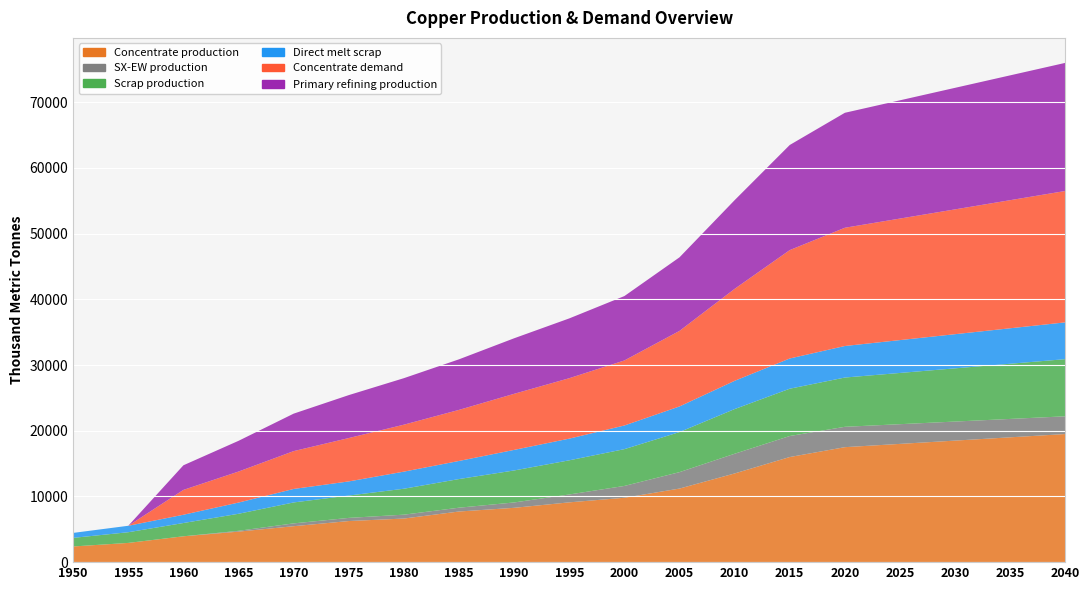

Reading right to left, transcribe all the data shown in this chart.

Concentrate production: 2040=19500.0	2035=19000.0	2030=18500.0	2025=18000.0	2020=17500.0	2015=16000.0	2010=13500.0	2005=11200.0	2000=9800.0	1995=9100.0	1990=8268.6	1985=7706.8	1980=6636.1	1975=6254.7	1970=5470.3	1965=4643.5	1960=3933.3	1955=2926.2	1950=2385.7
SX-EW production: 2040=2700.0	2035=2800.0	2030=2900.0	2025=3000.0	2020=3100.0	2015=3200.0	2010=3000.0	2005=2500.0	2000=1800.0	1995=1200.0	1990=817.4	1985=581.2	1980=590.9	1975=480.3	1970=429.7	1965=125.5	1960=0.0	1955=0.0	1950=0.0
Scrap production: 2040=8700.0	2035=8400.0	2030=8100.0	2025=7800.0	2020=7500.0	2015=7200.0	2010=6800.0	2005=6100.0	2000=5600.0	1995=5200.0	1990=4869.5	1985=4360.8	1980=3946.5	1975=3401.8	1970=3186.9	1965=2593.1	1960=2021.8	1955=1627.9	1950=1308.7
Direct melt scrap: 2040=5600.0	2035=5400.0	2030=5200.0	2025=5000.0	2020=4800.0	2015=4600.0	2010=4300.0	2005=3900.0	2000=3600.0	1995=3300.0	1990=3130.0	1985=2753.6	1980=2603.1	1975=2150.8	1970=2053.6	1965=1705.9	1960=1257.2	1955=981.9	1950=756.1
Concentrate demand: 2040=20000.0	2035=19500.0	2030=19000.0	2025=18500.0	2020=18000.0	2015=16500.0	2010=14000.0	2005=11500.0	2000=9900.0	1995=9200.0	1990=8538.1	1985=7774.8	1980=7149.1	1975=6601.9	1970=5760.6	1965=4723.2	1960=3784.0	1955=0.0	1950=0.0
Primary refining production: 2040=19500.0	2035=19000.0	2030=18500.0	2025=18000.0	2020=17500.0	2015=16000.0	2010=13500.0	2005=11200.0	2000=9800.0	1995=9100.0	1990=8452.7	1985=7697.0	1980=7077.6	1975=6535.9	1970=5703.0	1965=4675.9	1960=3746.1	1955=0.0	1950=0.0